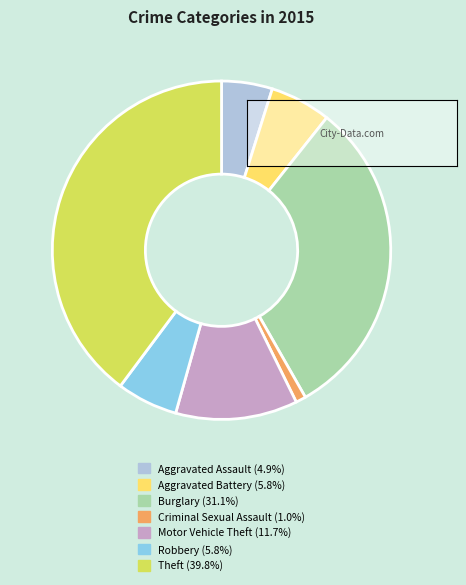

How many segments does this pie chart have?

7